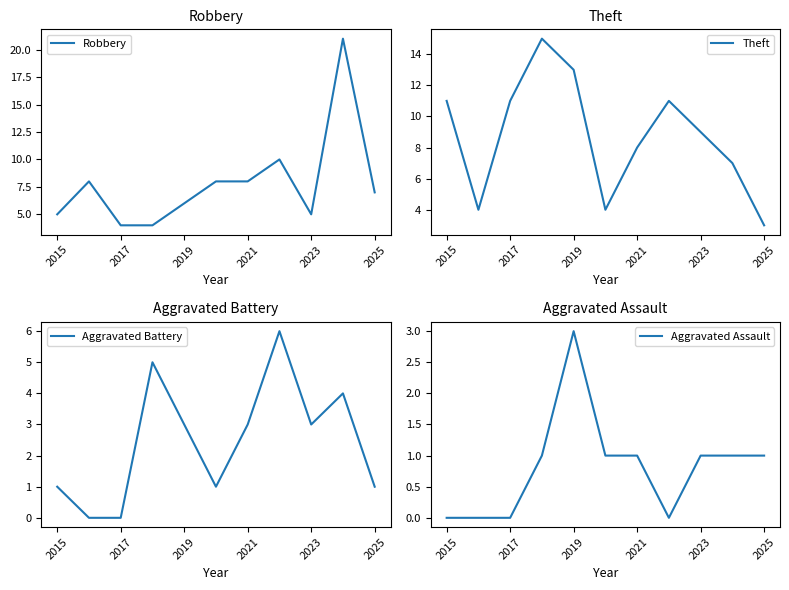

What is the difference between the second highest and minimum values in the Robbery series?

6